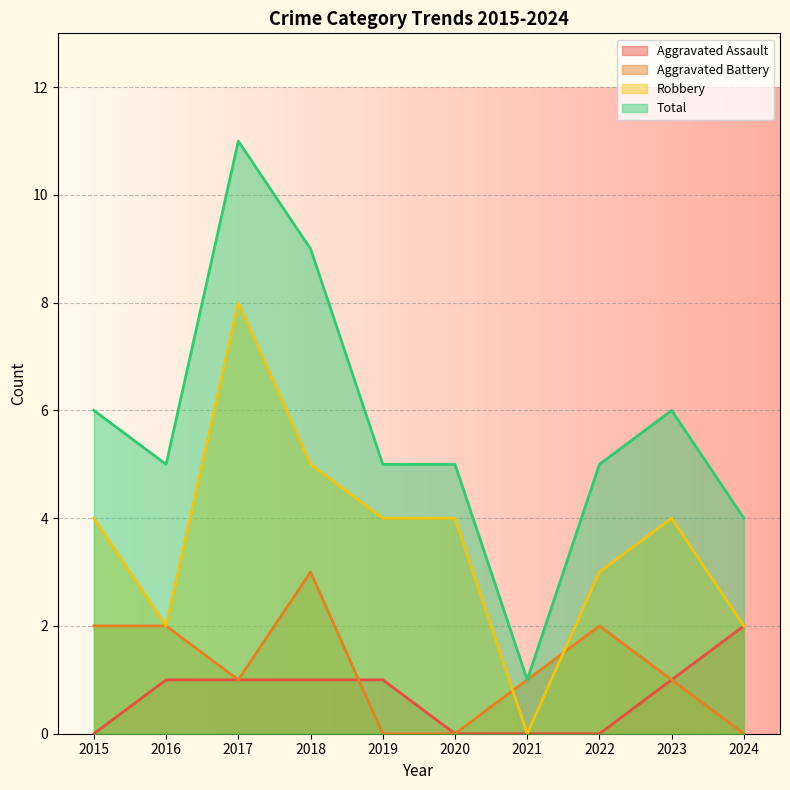

At which category is the sum across all series the highest?

2017